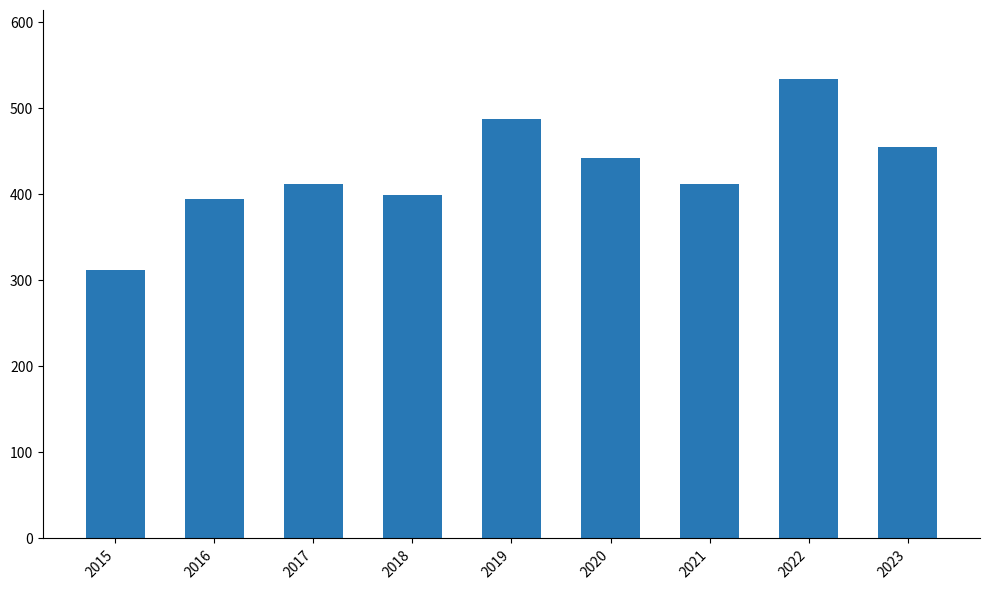

What is the smallest value displayed?

312